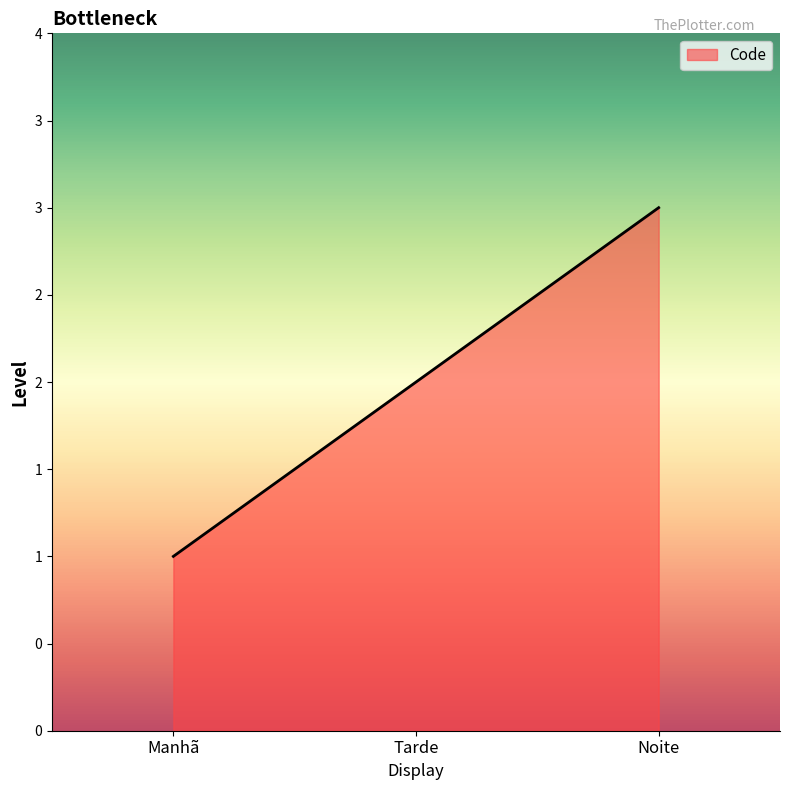

Rank the categories by value from lowest to highest.

Manhã, Tarde, Noite